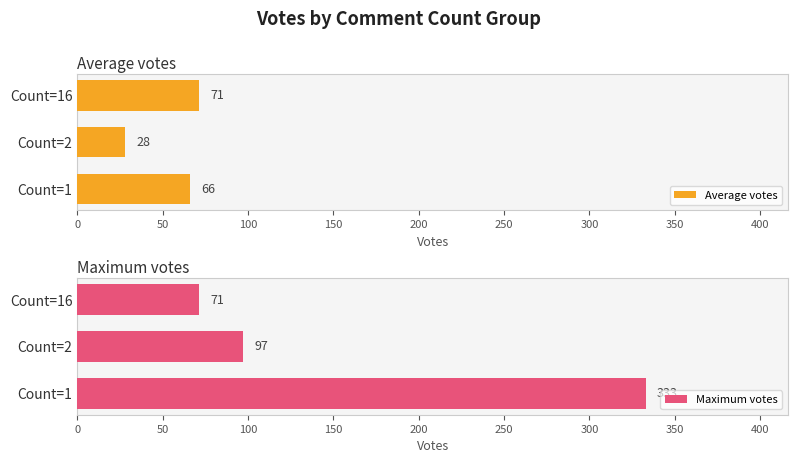

How many values in the Average votes series exceed 66?

1